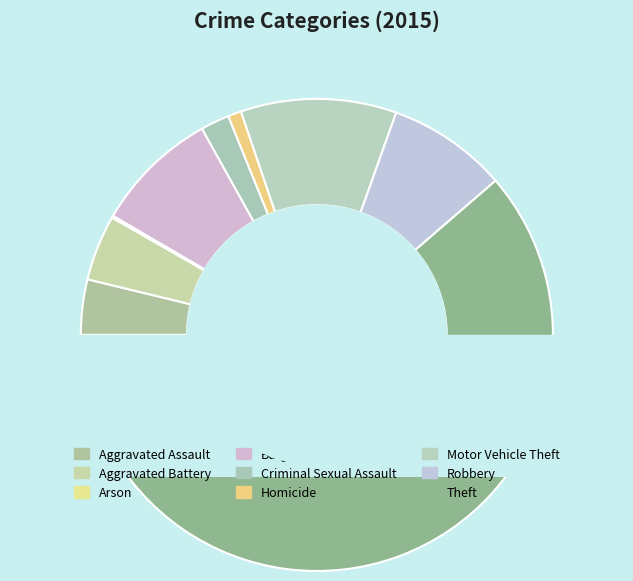

To the nearest percent, what is the difference between the Burglary and Aggravated Assault slice percentages?

5%